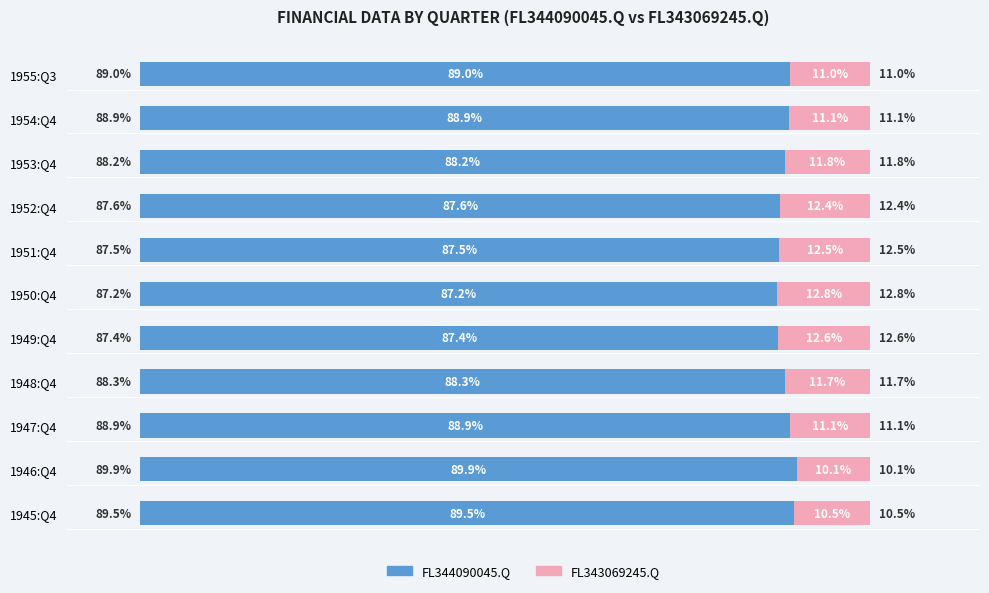

Which category has the lowest value in the FL344090045.Q series?

1950:Q4